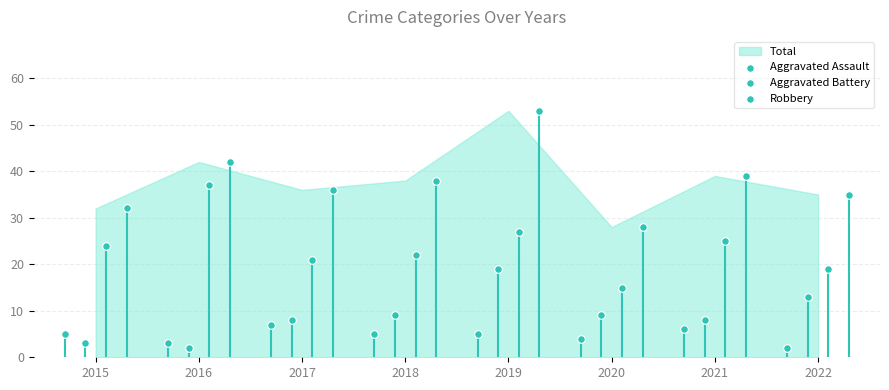

Which series contains the highest Y value?

Total